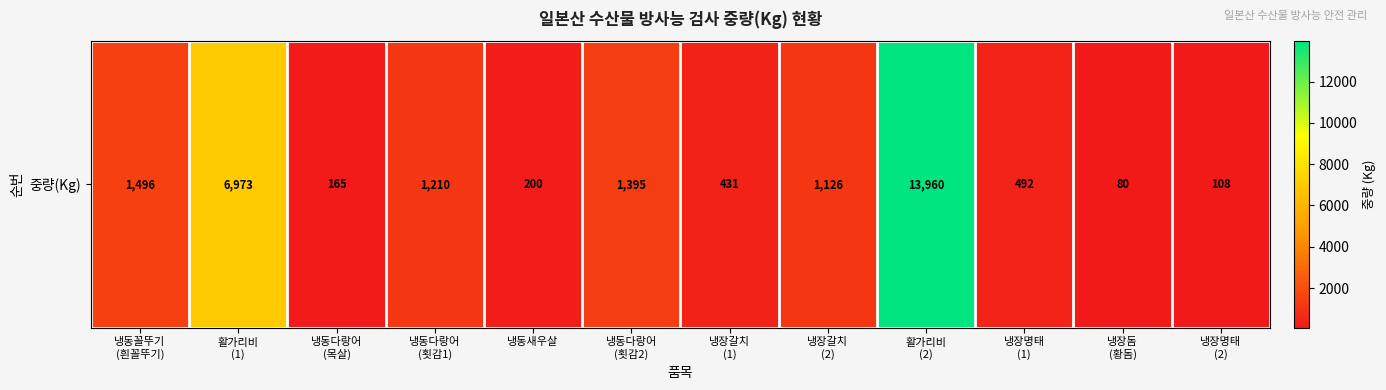

Reading left to right, extract all data points from this chart.

1496	6973	165	1210	200	1395	431	1126	13960	492	80	108